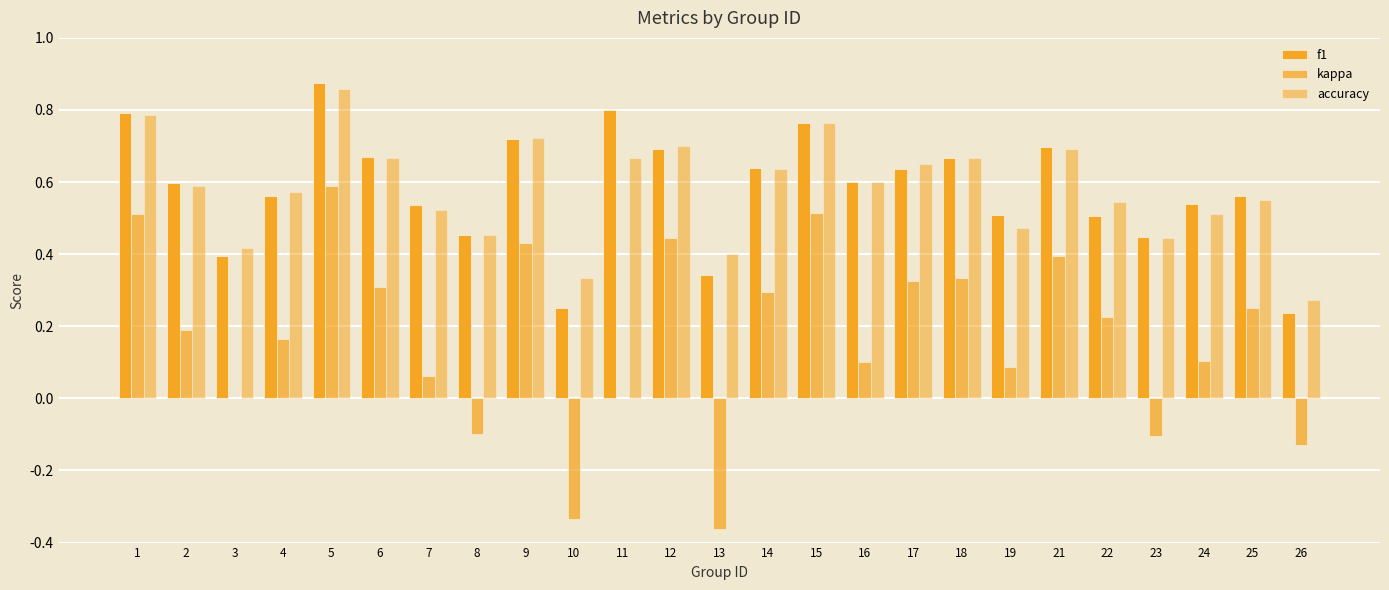

How many series are shown in this chart?

3